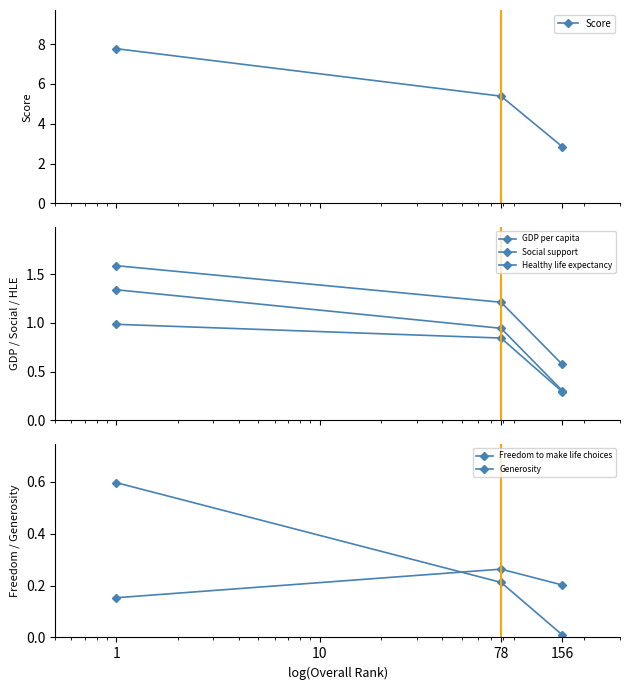

What is the difference between the maximum and second lowest values in the GDP per capita series?

0.4